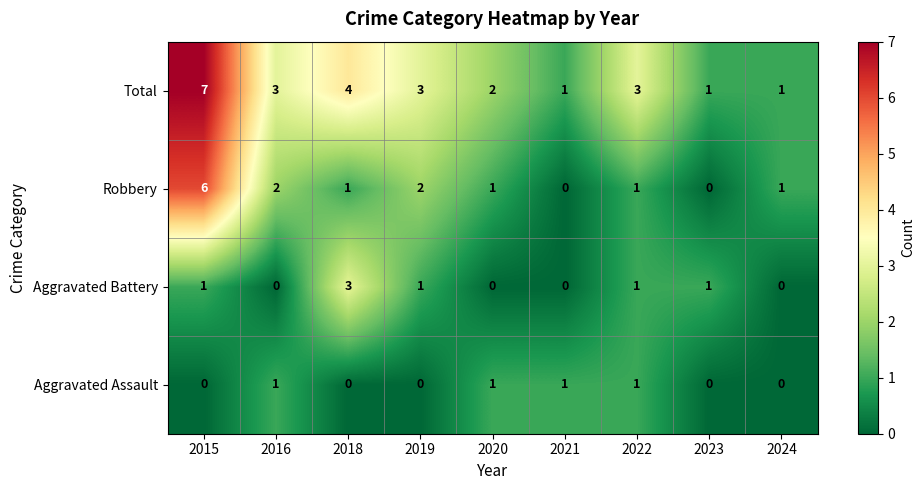

List the series in order of their peak value, lowest first.

Aggravated Assault, Aggravated Battery, Robbery, Total